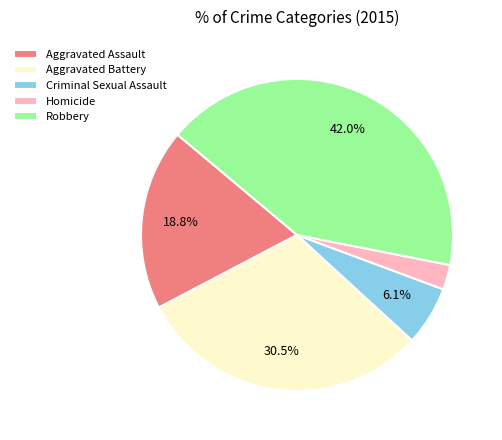

Which has a higher value, Robbery or Aggravated Assault?

Robbery